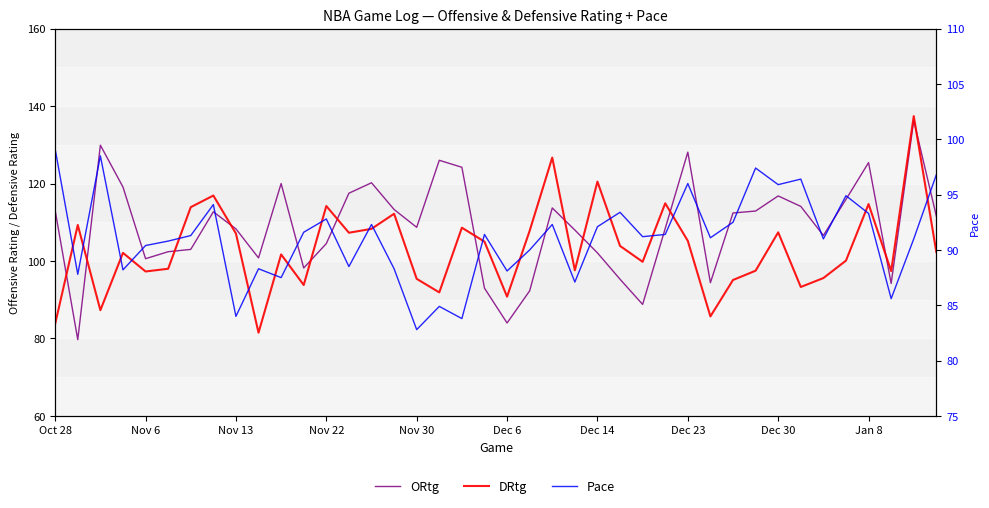

Is the value of DRtg at 18 greater than the value of Pace at Dec 23?

Yes